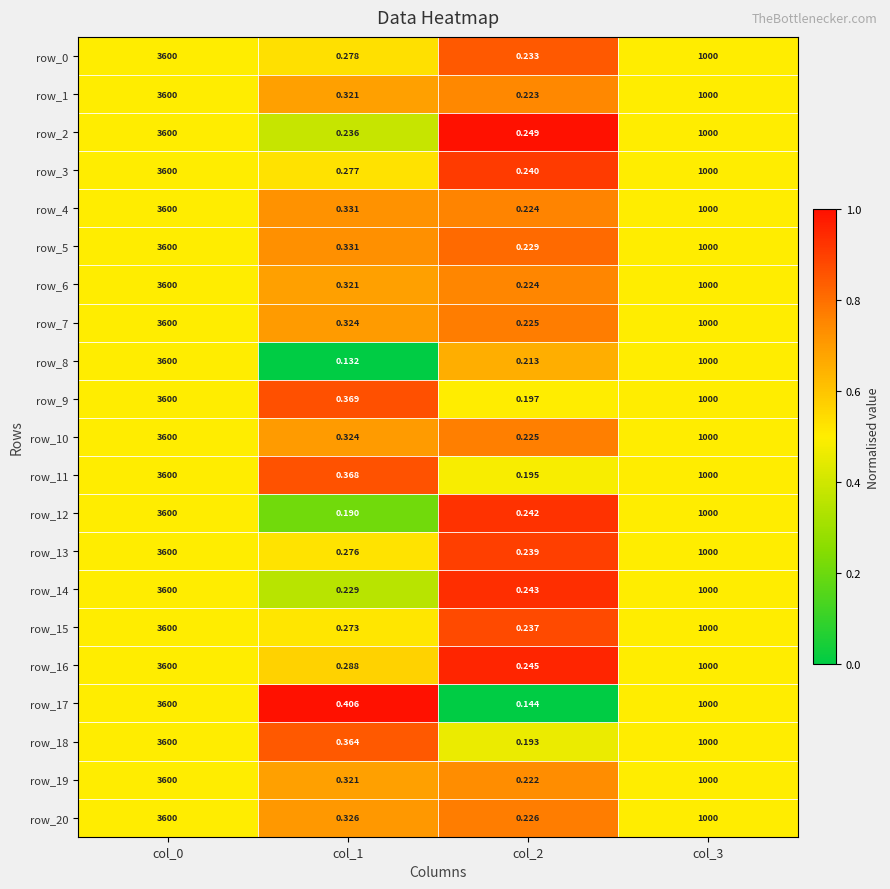

Which series changed the most between col_0 and col_2?

row_17